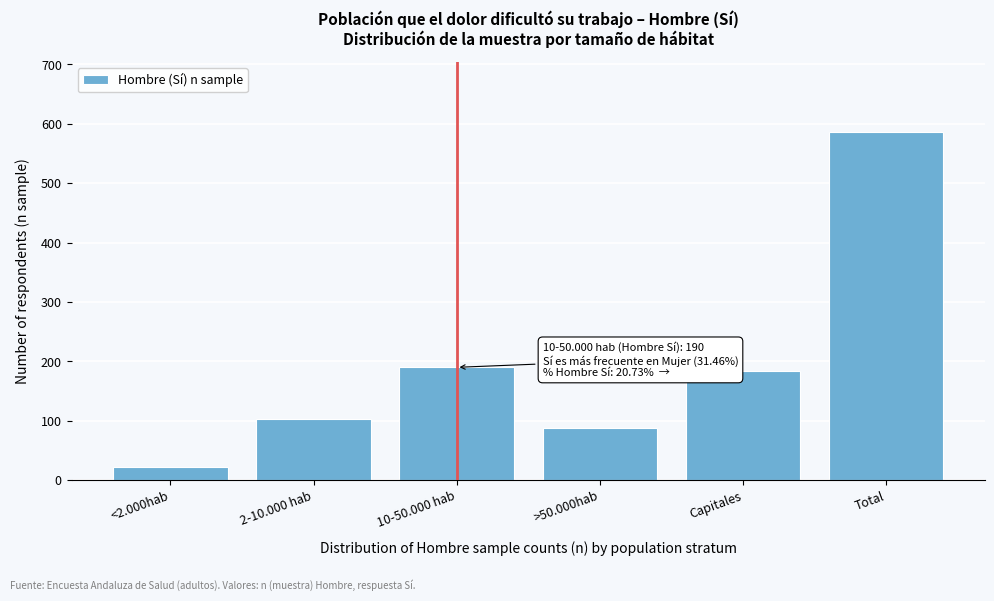

Reading right to left, extract all data points from this chart.

587	184	88	190	103	22